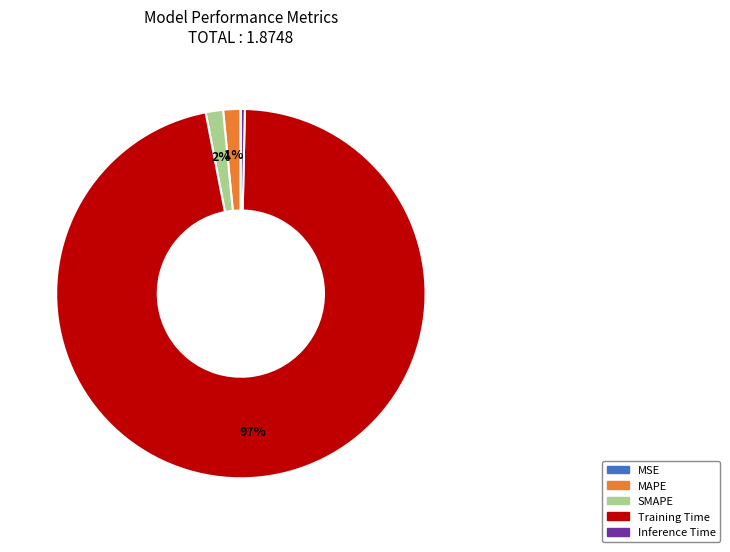

Which has a higher value, Training Time or Inference Time?

Training Time